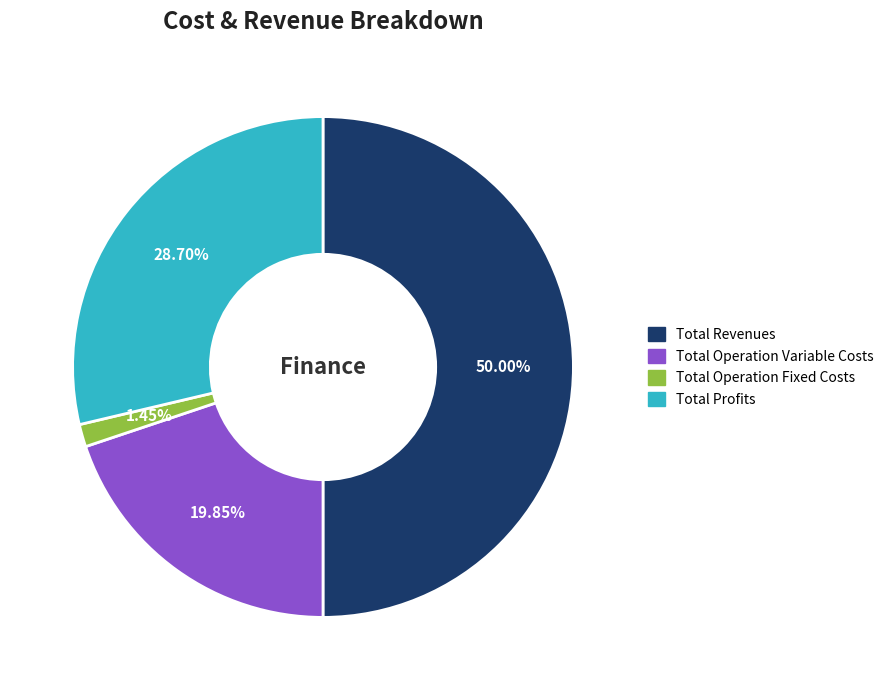

Count the number of slices in the pie.

4